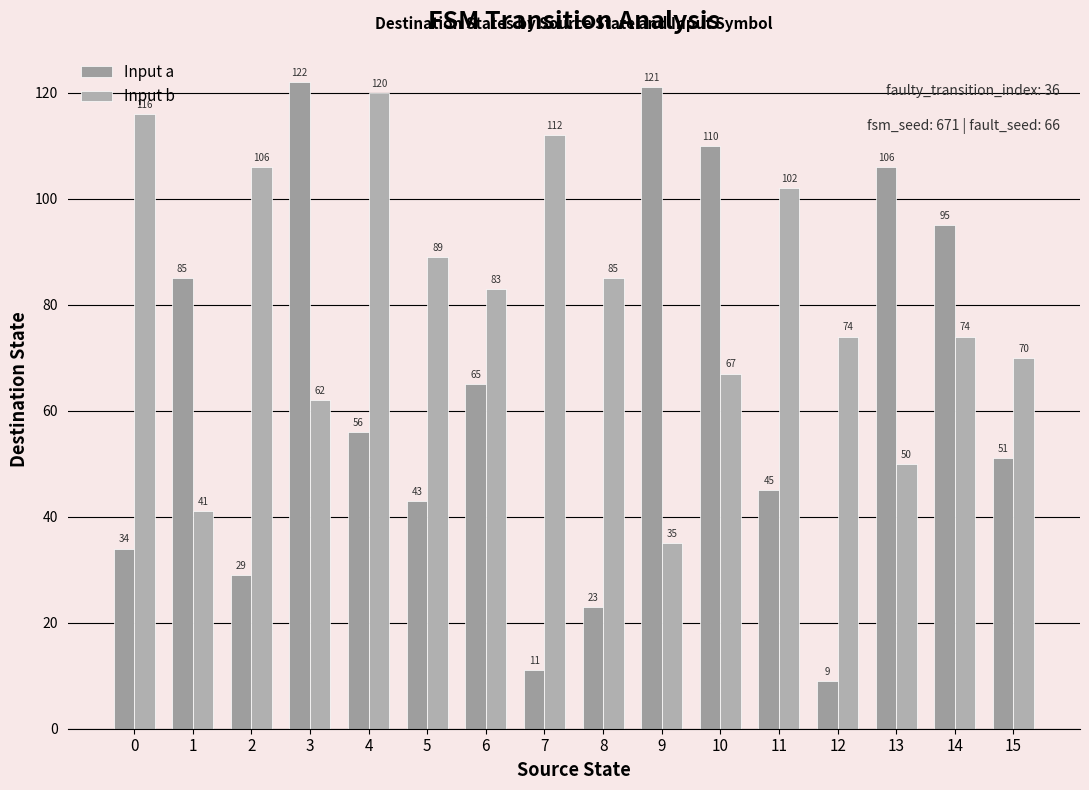

Which category has the highest value in the Input a series?

3